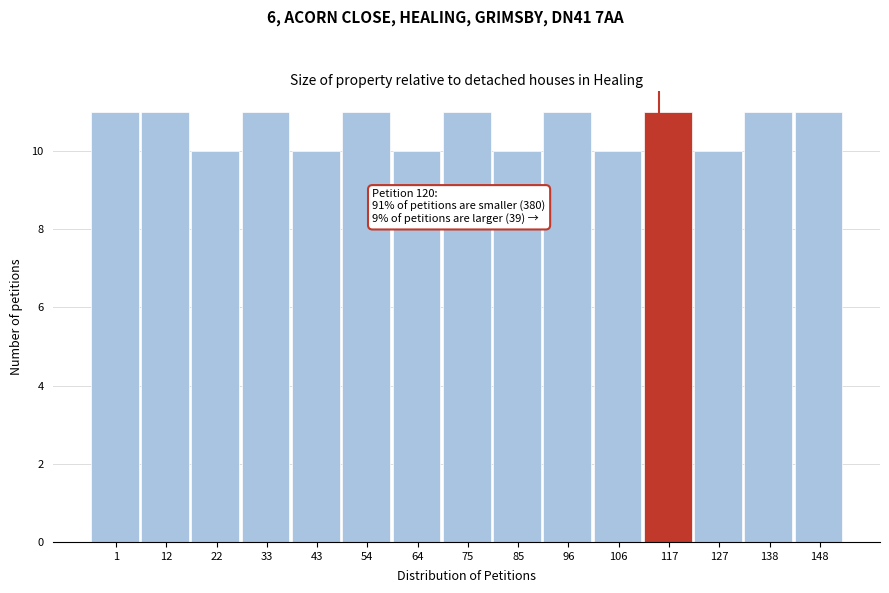

Reading left to right, list all the values displayed in this chart.

11	11	10	11	10	11	10	11	10	11	10	11	10	11	11